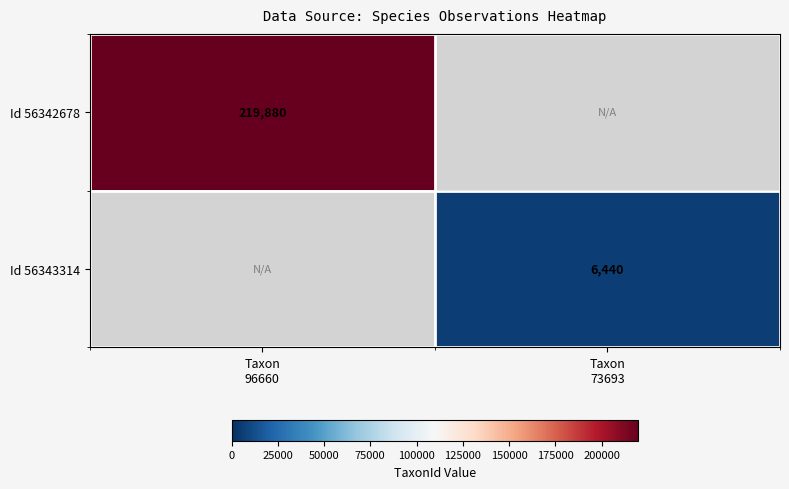

What is the minimum value shown in the chart?

6440.0